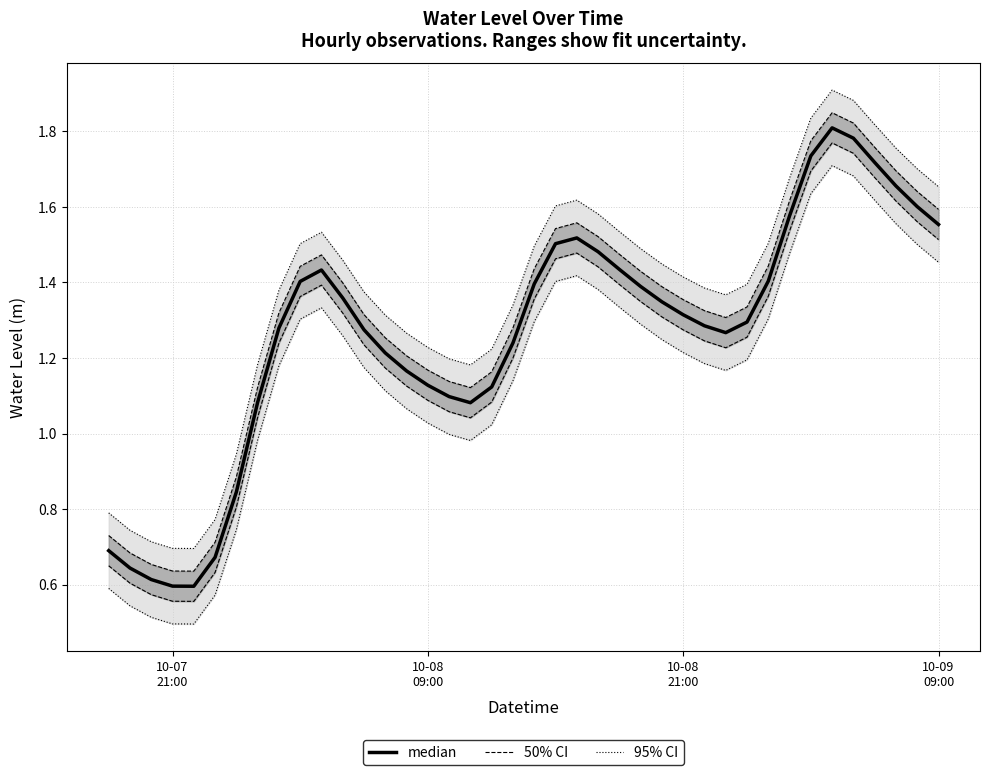

True or false: the data shows 0.6 at 10-08 09:00.

False